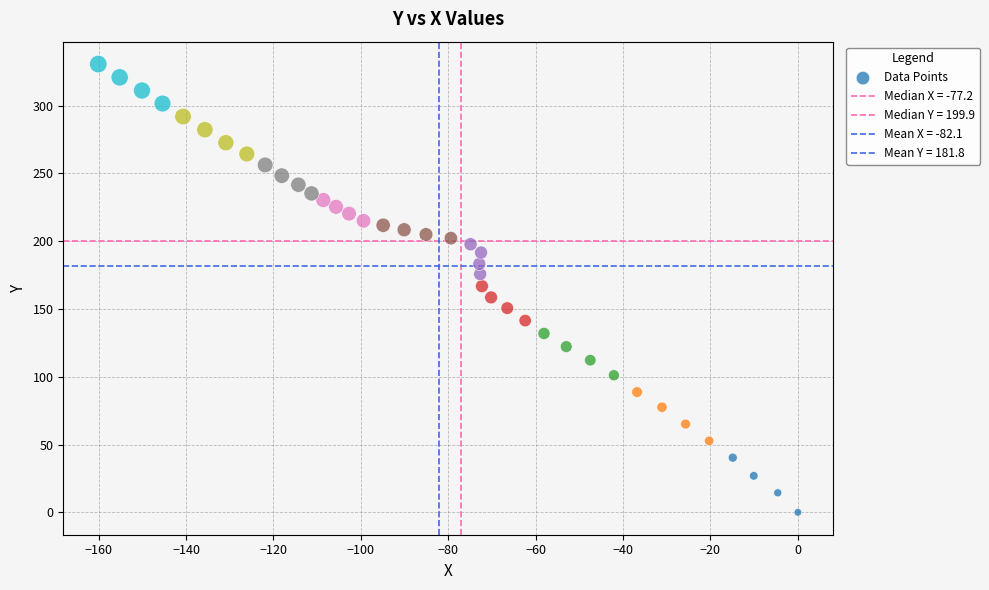

How many data points are displayed?

40